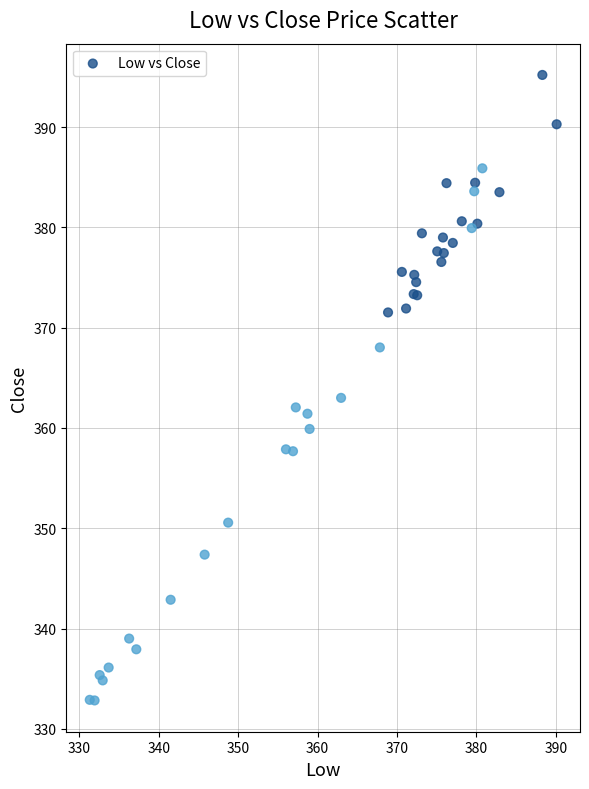

What Y value in the scatter plot is closest to 364?

363.0